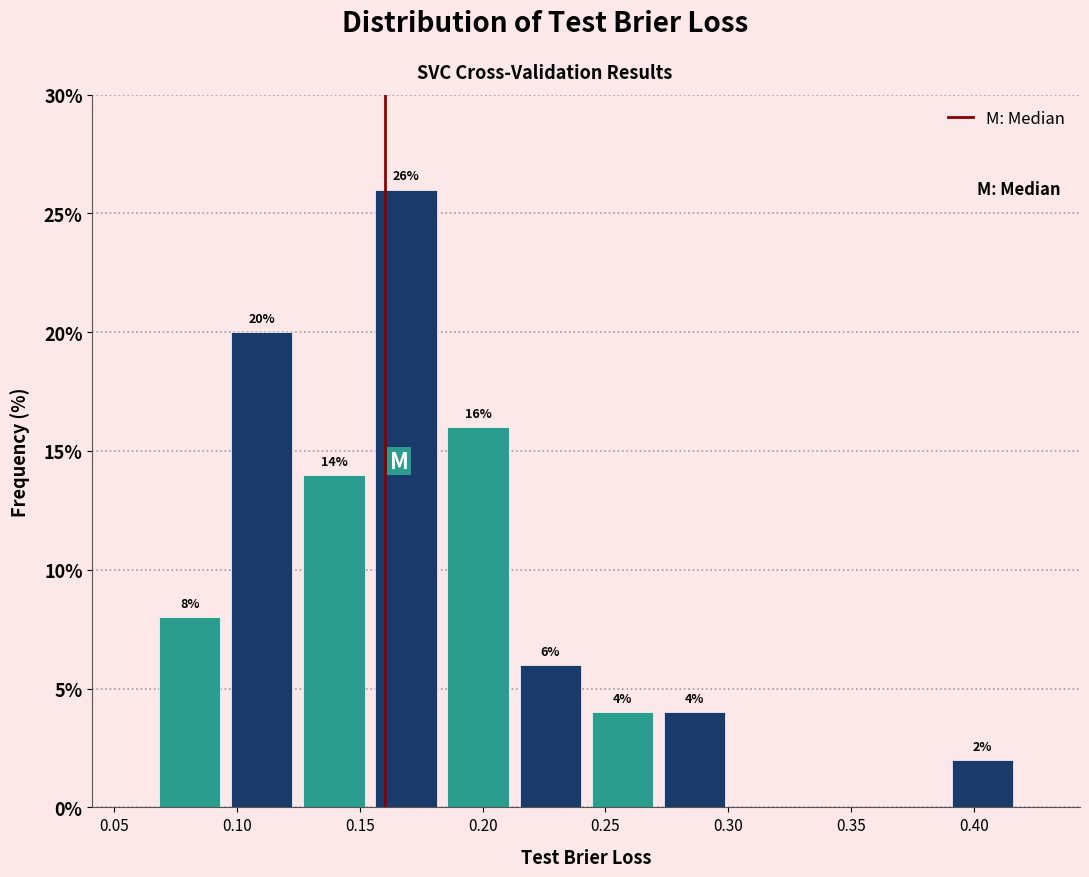

Which range on the x-axis has the tallest bar?

0.155 to 0.185